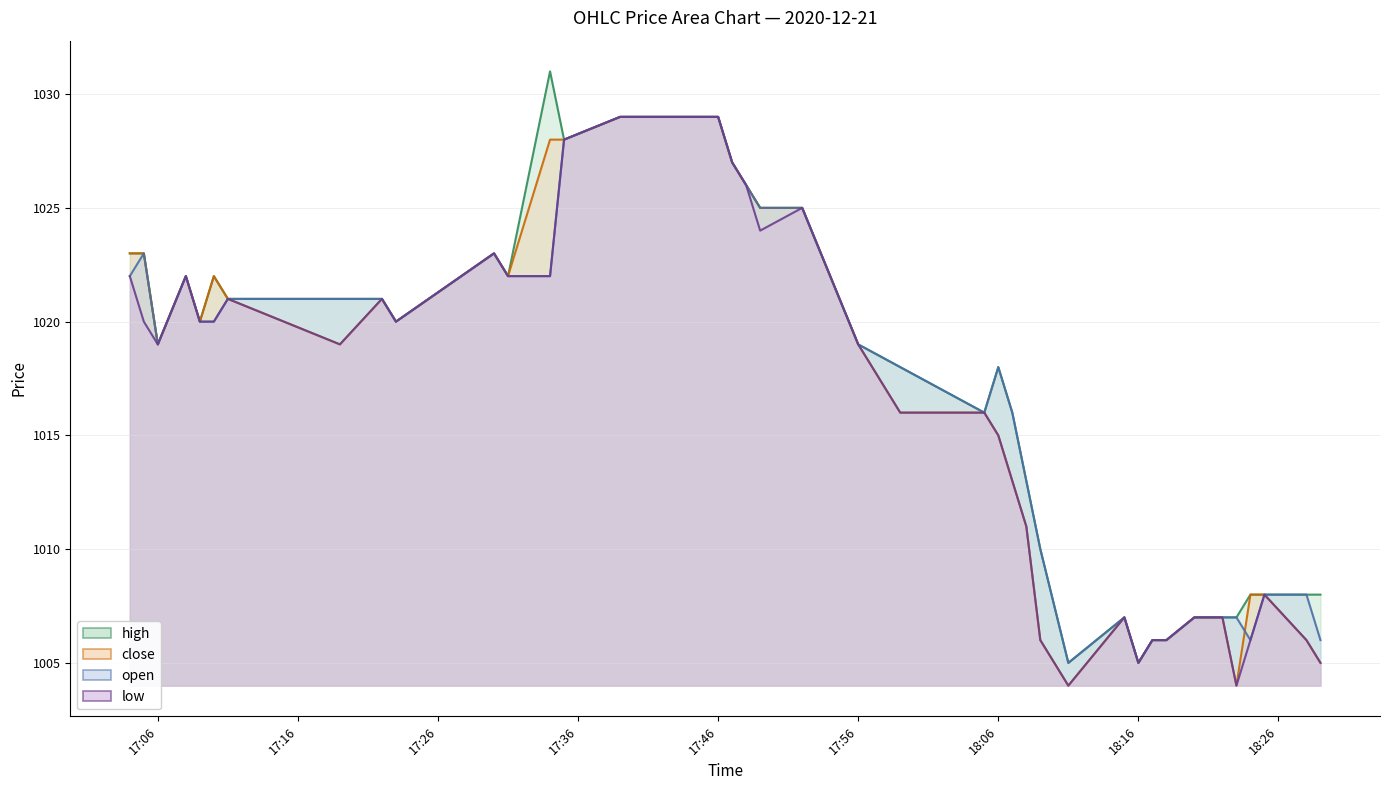

What is the lowest value of the high series?

1005